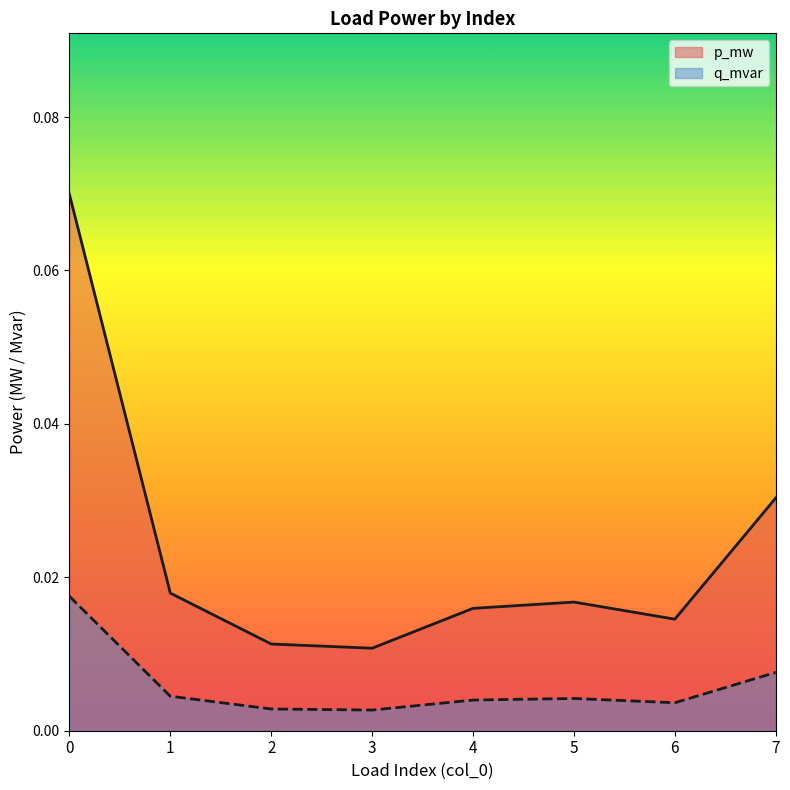

Reading left to right, what are all the values shown in this chart?

p_mw: 0.1	0.0	0.0	0.0	0.0	0.0	0.0	0.0
q_mvar: 0.0	0.0	0.0	0.0	0.0	0.0	0.0	0.0